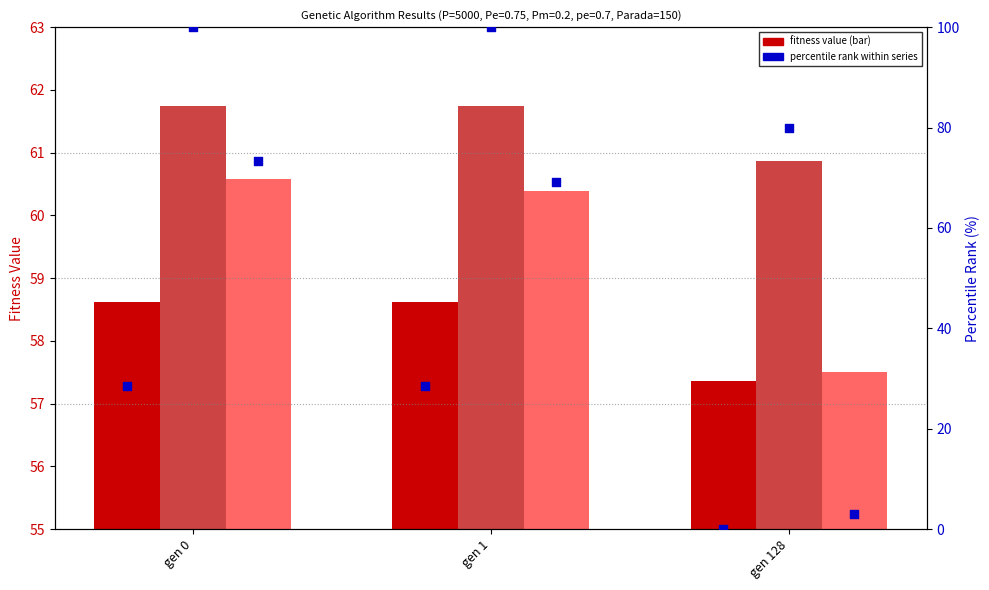

Is the value of min at gen 0 greater than the value of max rank at gen 0?

No